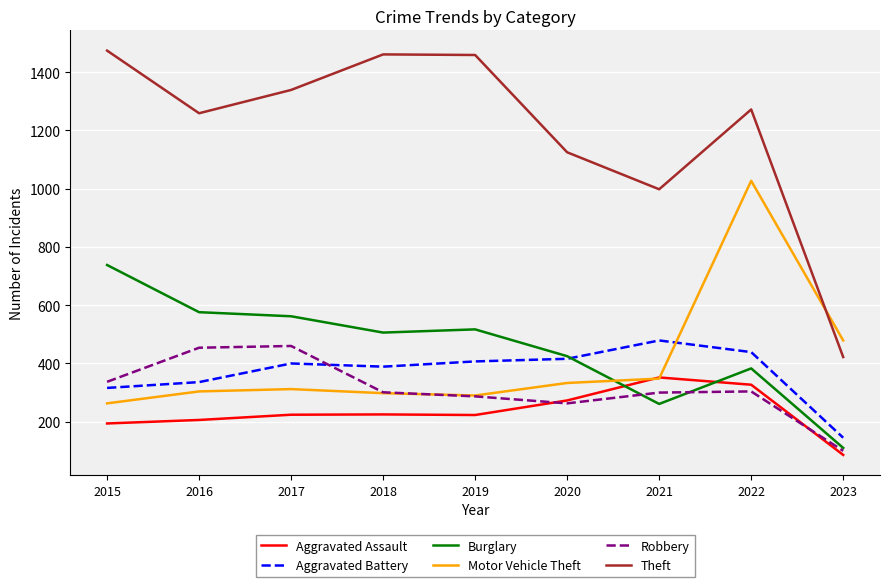

Which category has the lowest value across all series?

2023